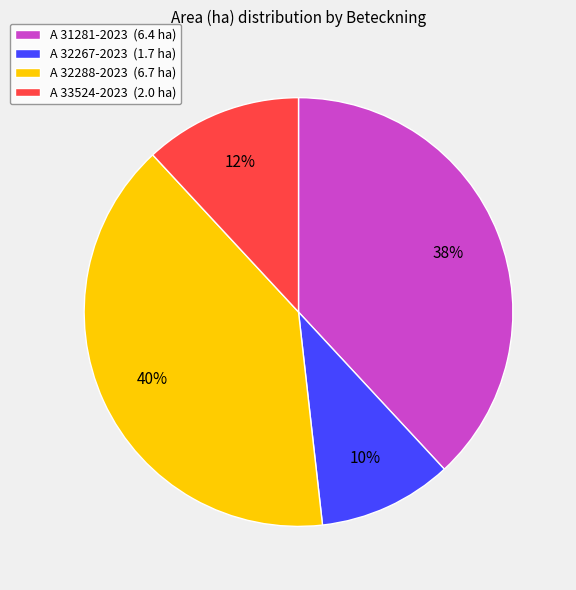

Does A 31281-2023 account for over 50% of the chart?

No